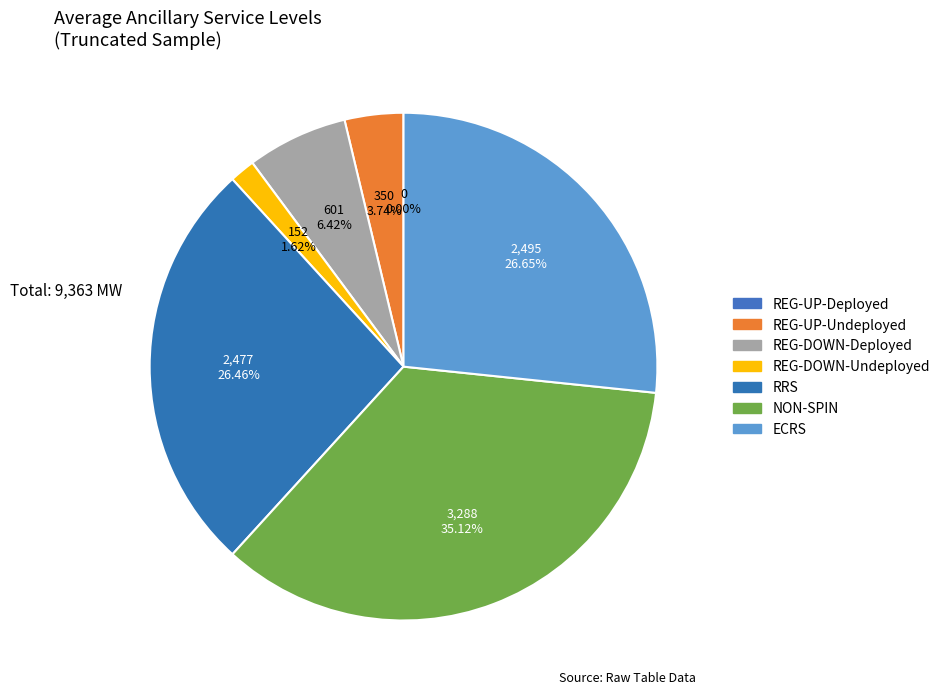

To the nearest percent, what is the combined percentage of REG-UP-Undeployed and RRS?

30%